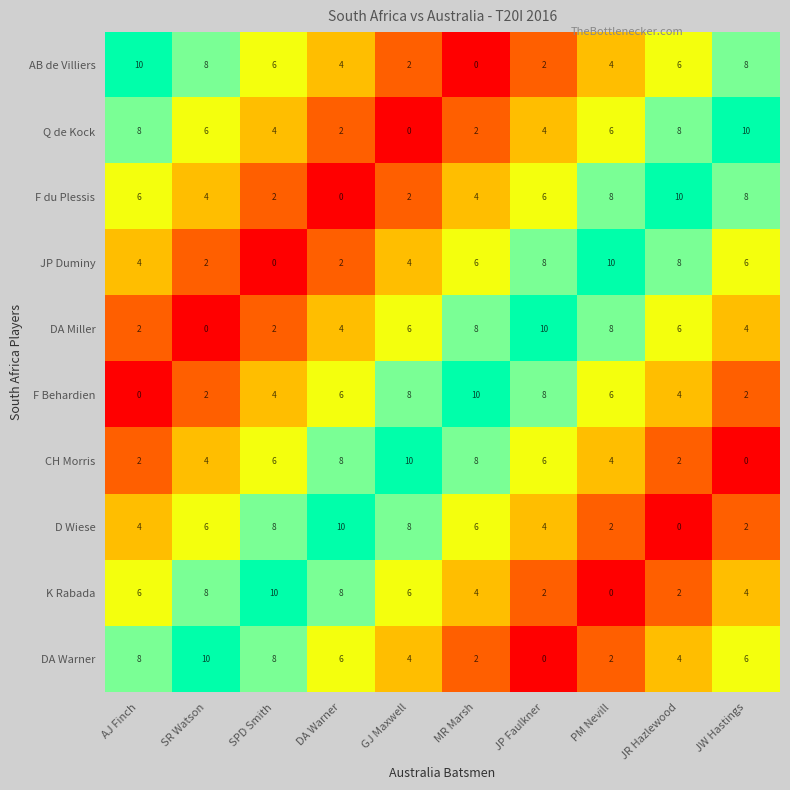

Is the value of JP Duminy at DA Warner greater than the value of DA Warner at SR Watson?

No